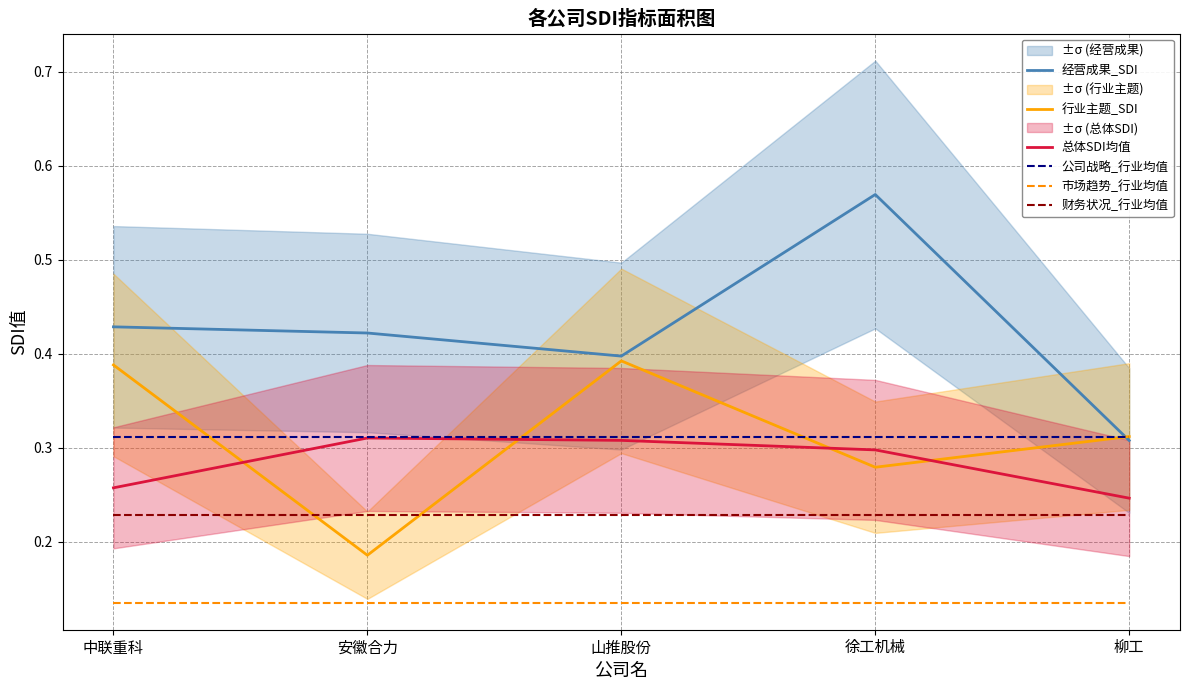

What are all the series names shown in the legend?

经营成果_SDI, 行业主题_SDI, 总体SDI均值, 公司战略_行业均值, 市场趋势_行业均值, 财务状况_行业均值